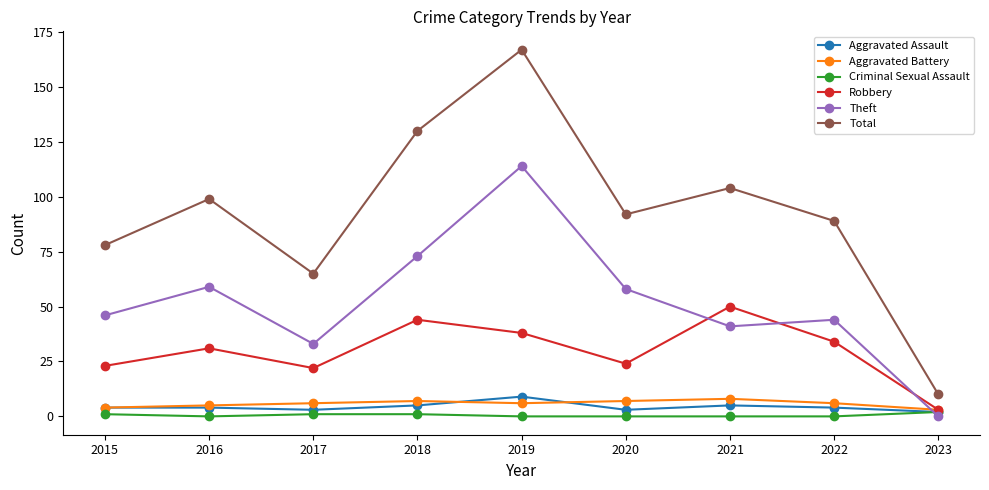

Which series has the largest range (max minus min)?

Total